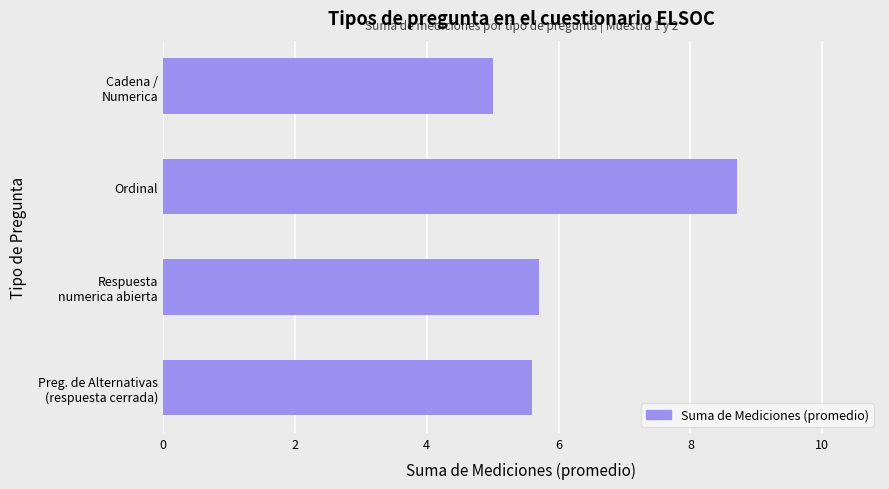

Reading top to bottom, transcribe all the data shown in this chart.

5.0	8.7	5.7	5.6